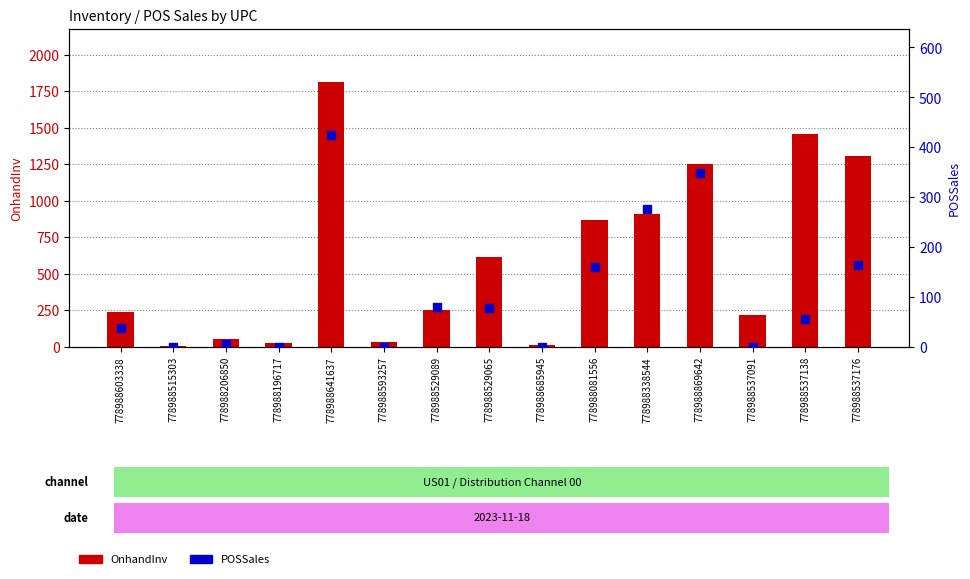

Which series reaches the minimum Y coordinate?

POSSales